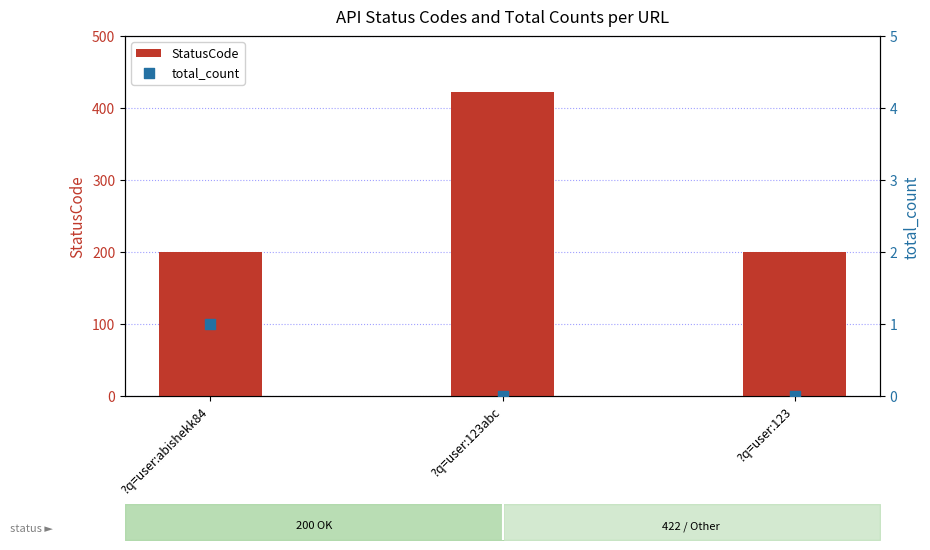

Is the value of StatusCode at ?q=user:abishekk84 greater than the value of total_count at ?q=user:abishekk84?

Yes